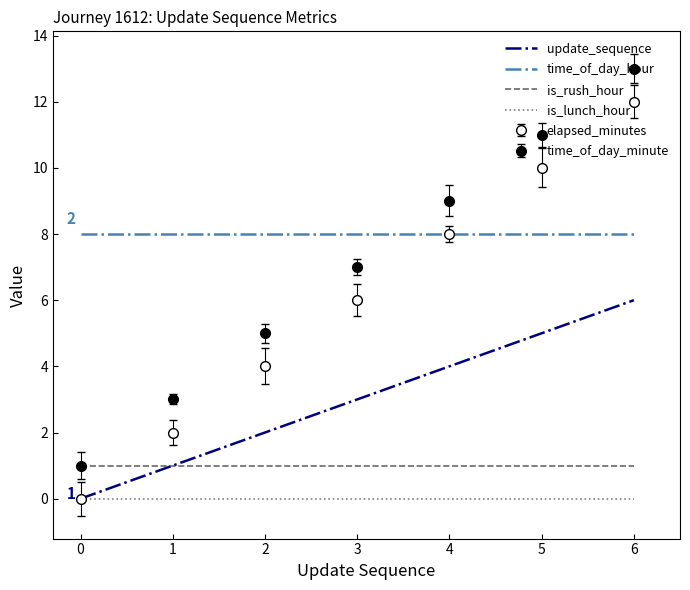

Is the value of is_rush_hour at 0 greater than the value of is_lunch_hour at 0?

Yes